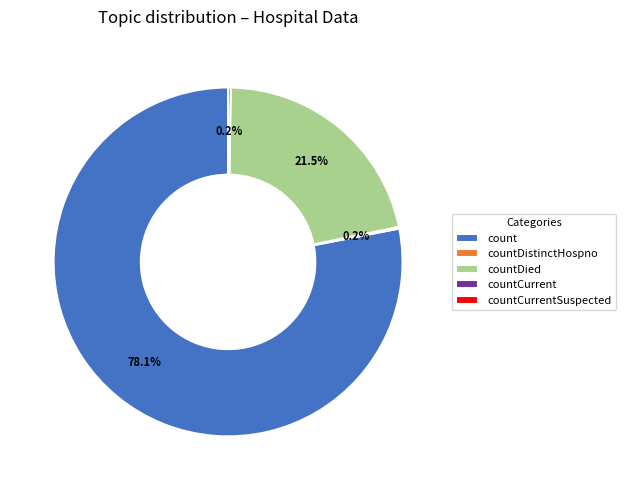

What is the largest slice in the pie chart?

count